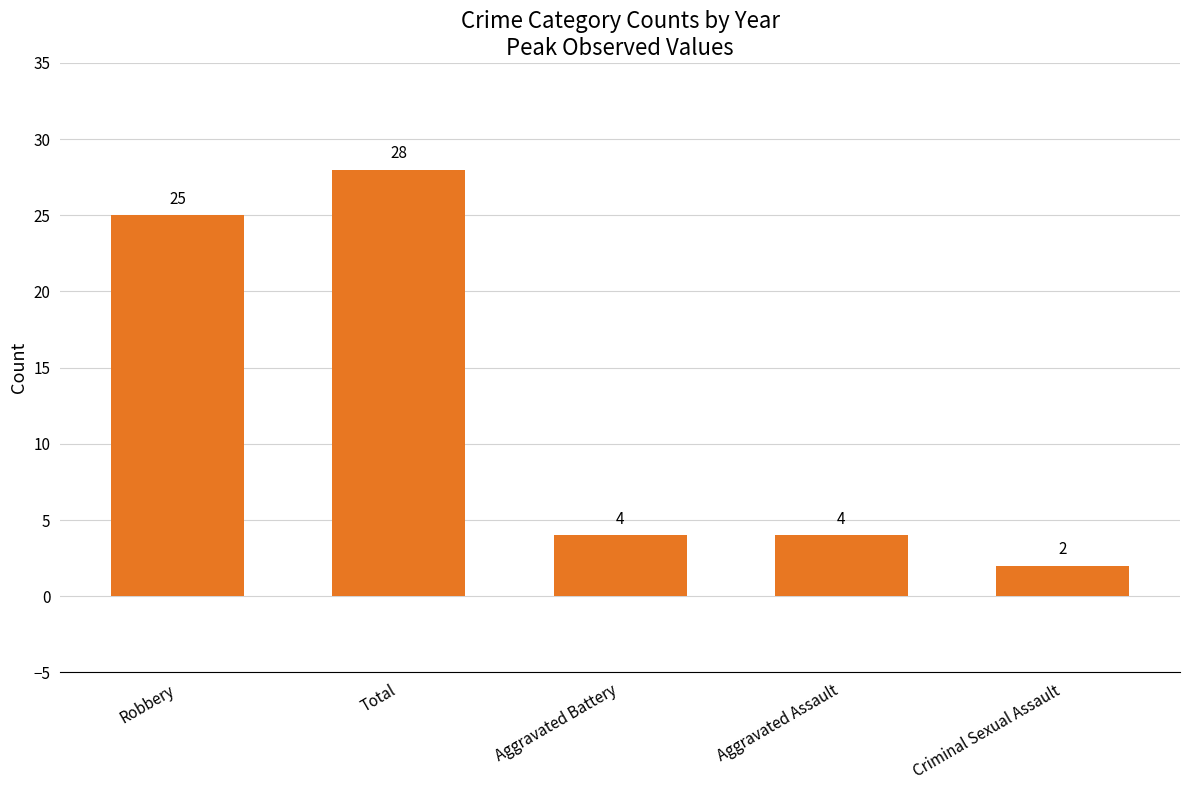

The chart shows a value of 25 at Robbery. True or false?

True